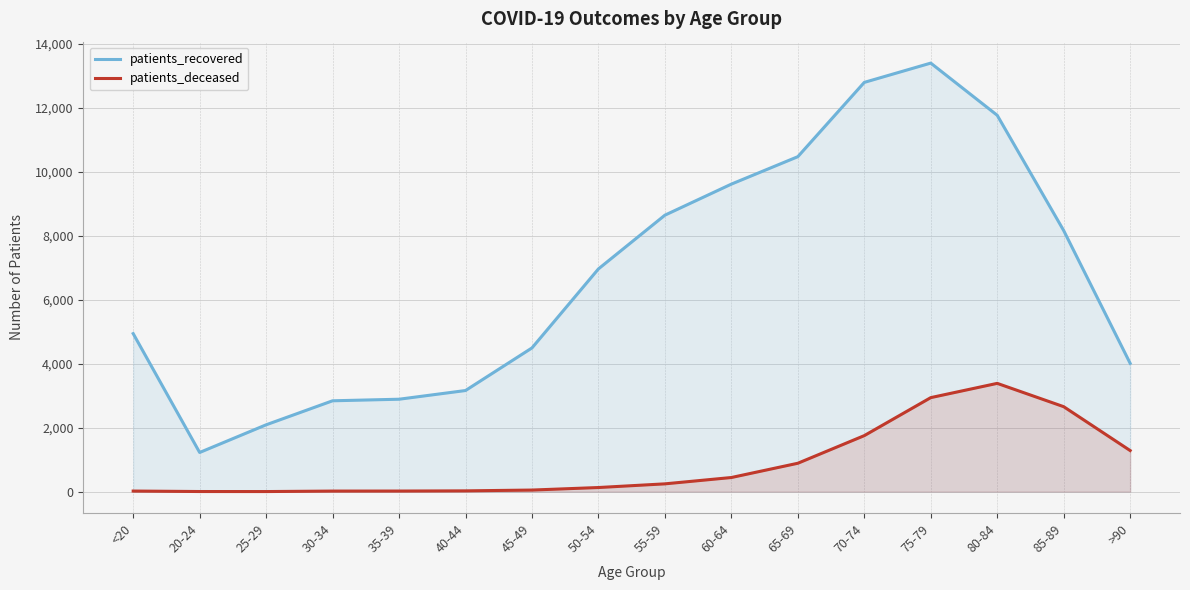

At which label does patients_recovered first exceed 6965?

55-59